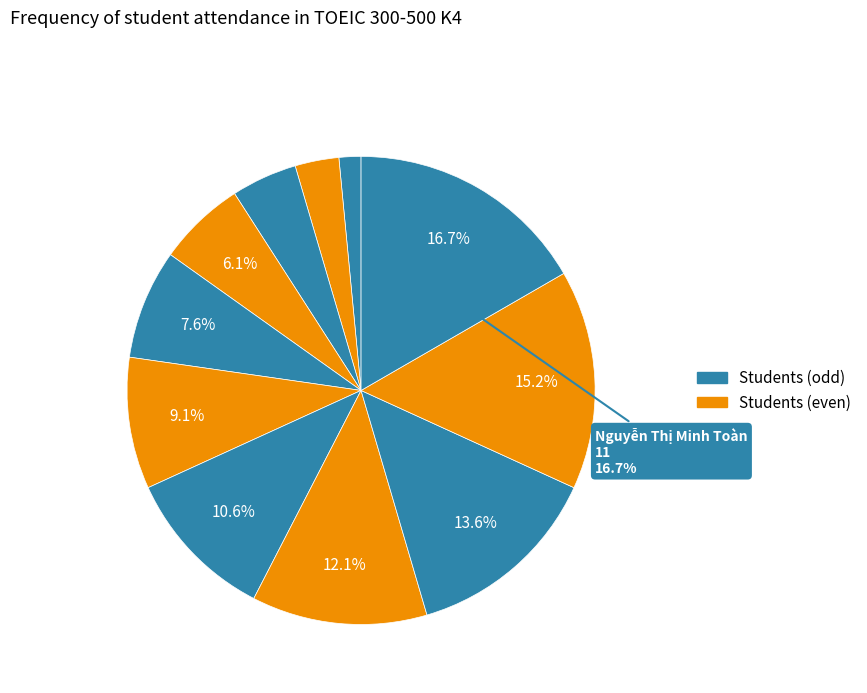

What is the smallest slice in the pie chart?

Đoàn Văn Bình